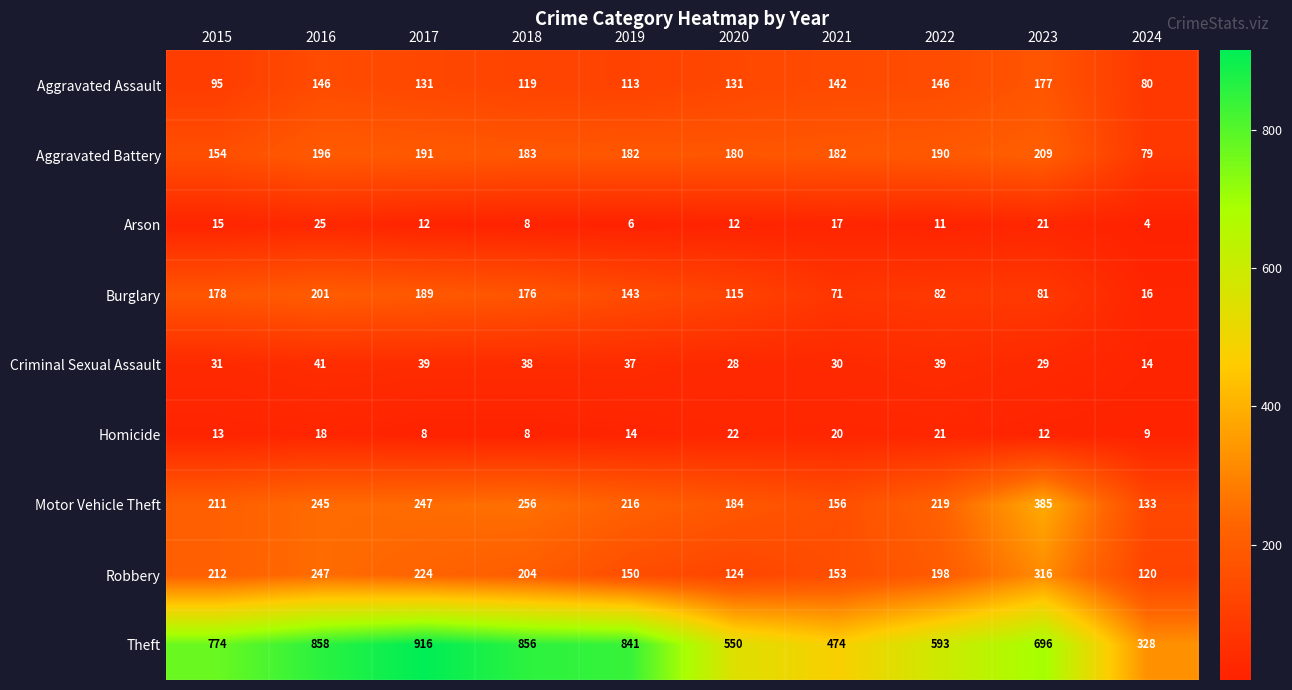

The value of Aggravated Battery at 2018 is 183. True or false?

True